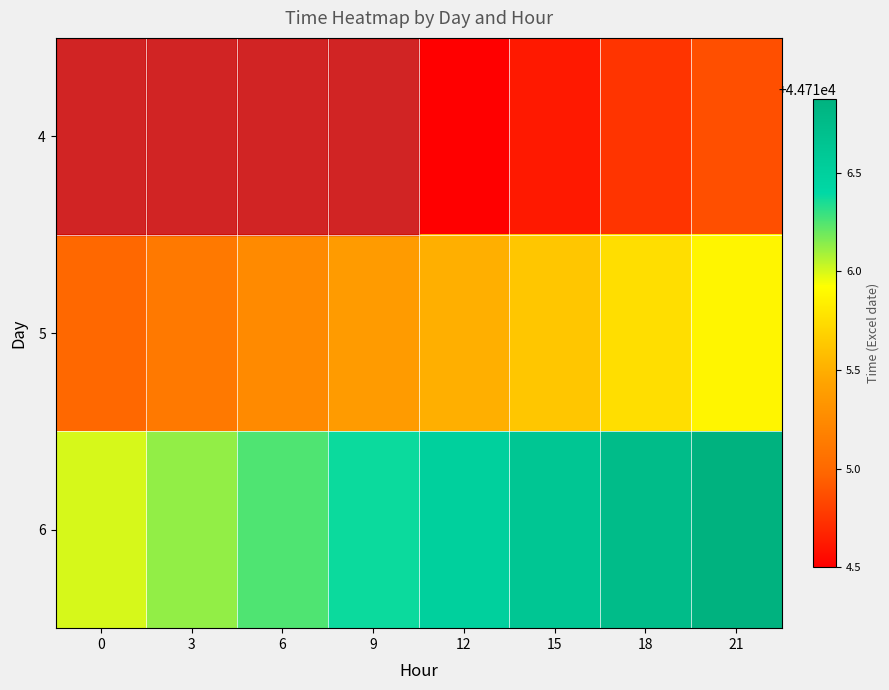

What is the difference between the second highest and second lowest values in the 5 series?

0.6